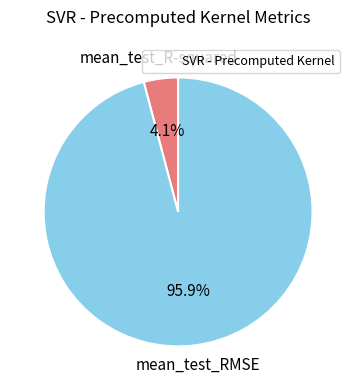

Is there a majority slice in this chart?

Yes